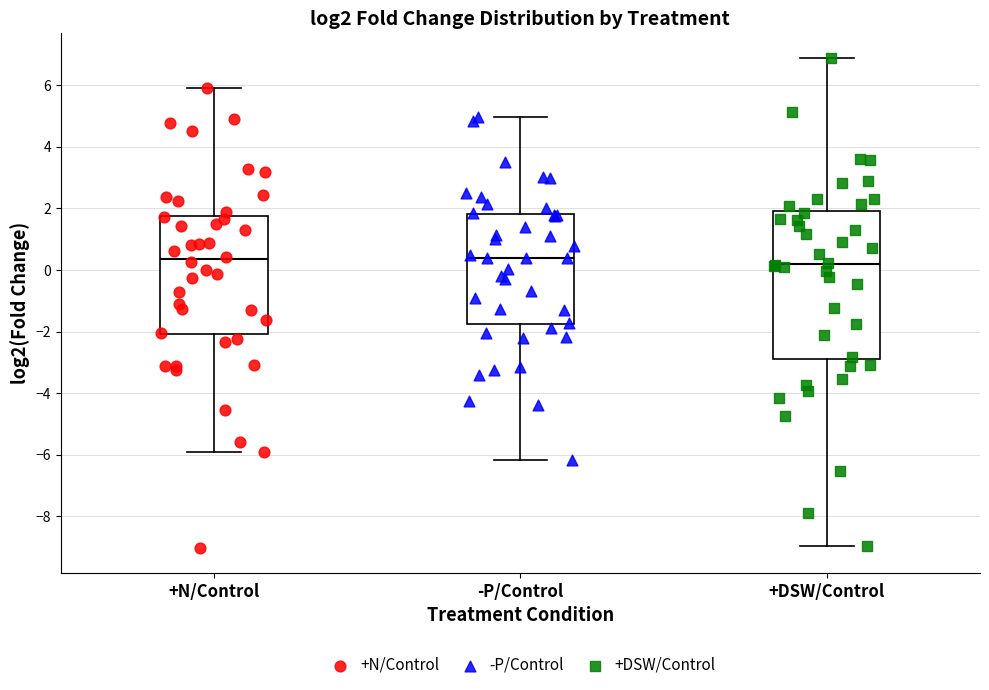

Reading left to right, transcribe this box plot: for each box, give where its median line is, the range the box spans, and where its two whiskers end, as read against the y-axis. The values are not printed on the chart, so give them approximately, as read against the axis.

+N/Control: median 0.4, box -2.0 to 1.8, whiskers -6.0 to 5.8
-P/Control: median 0.4, box -1.8 to 1.8, whiskers -6.2 to 5.0
+DSW/Control: median 0.2, box -2.8 to 2.0, whiskers -9.0 to 6.8